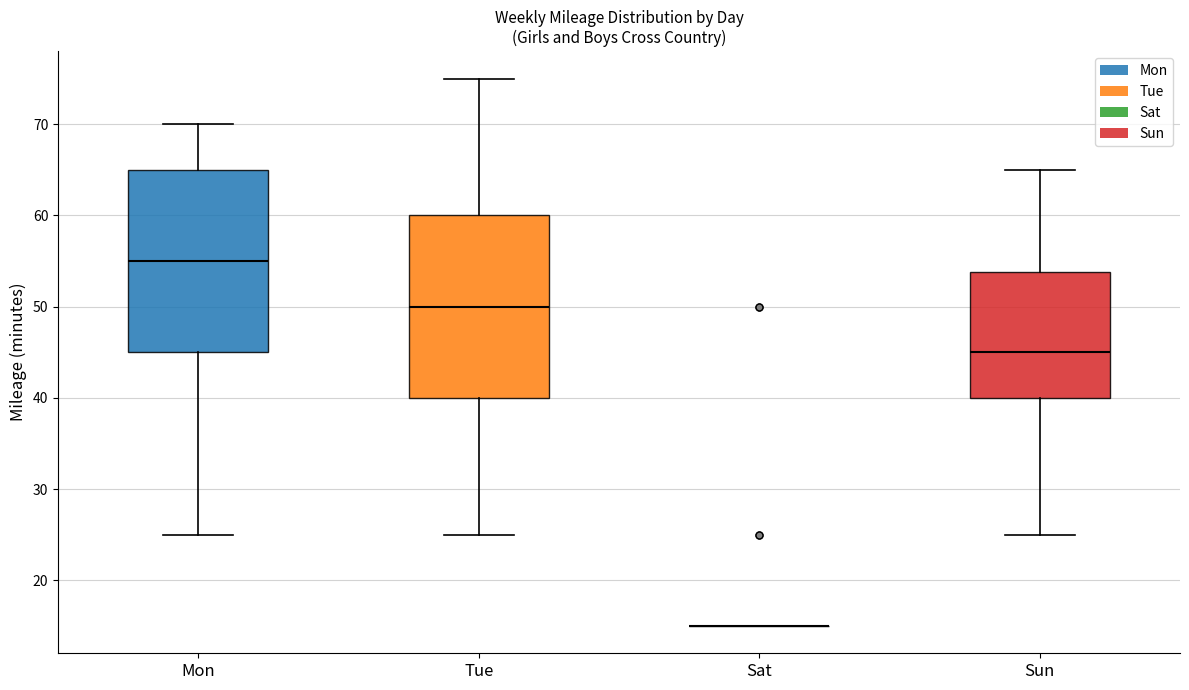

Reading left to right, read every box against the y-axis: the position of its median line, the range the box covers, and the ends of its whiskers. The values are not printed on the chart, so give them approximately, as read against the axis.

Mon: median 55, box 45 to 65, whiskers 25 to 70
Tue: median 50, box 40 to 60, whiskers 25 to 75
Sat: box collapsed to a line at 15, whiskers 15 to 15
Sun: median 45, box 40 to 54, whiskers 25 to 65